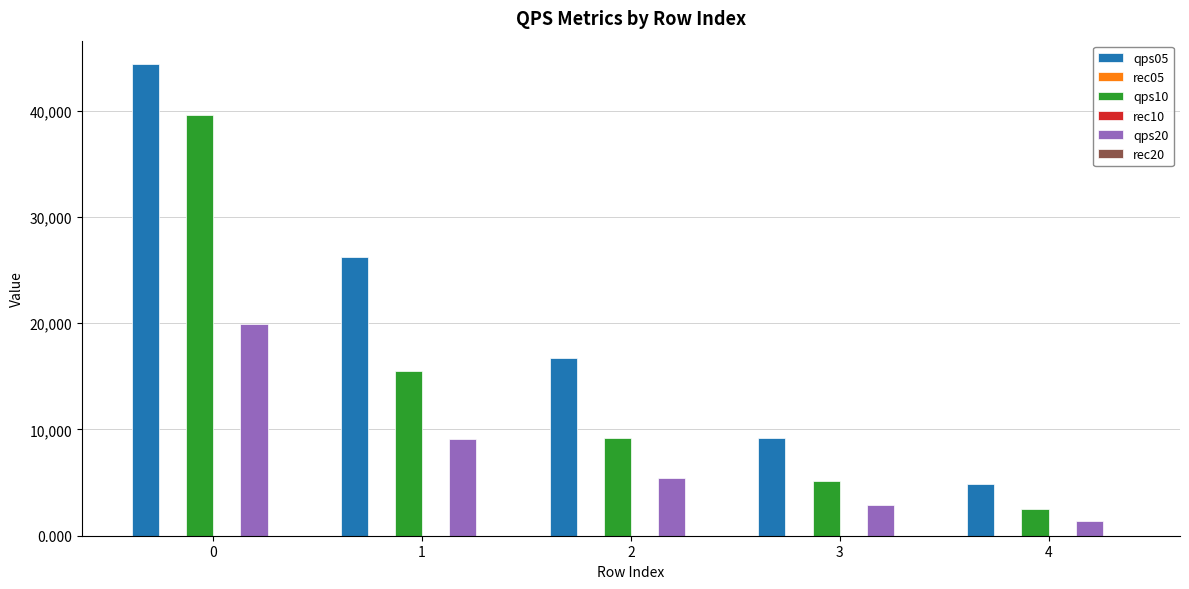

How many data points does each series have?

5